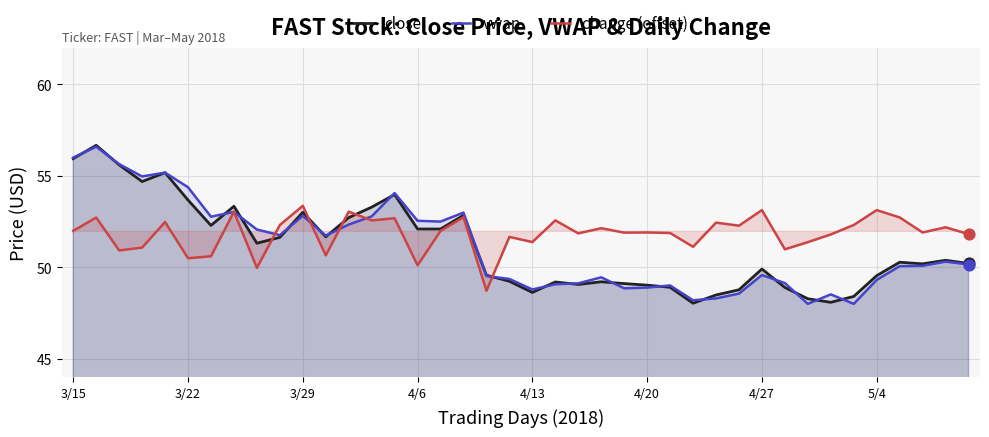

Which series reaches the minimum Y coordinate?

vwap